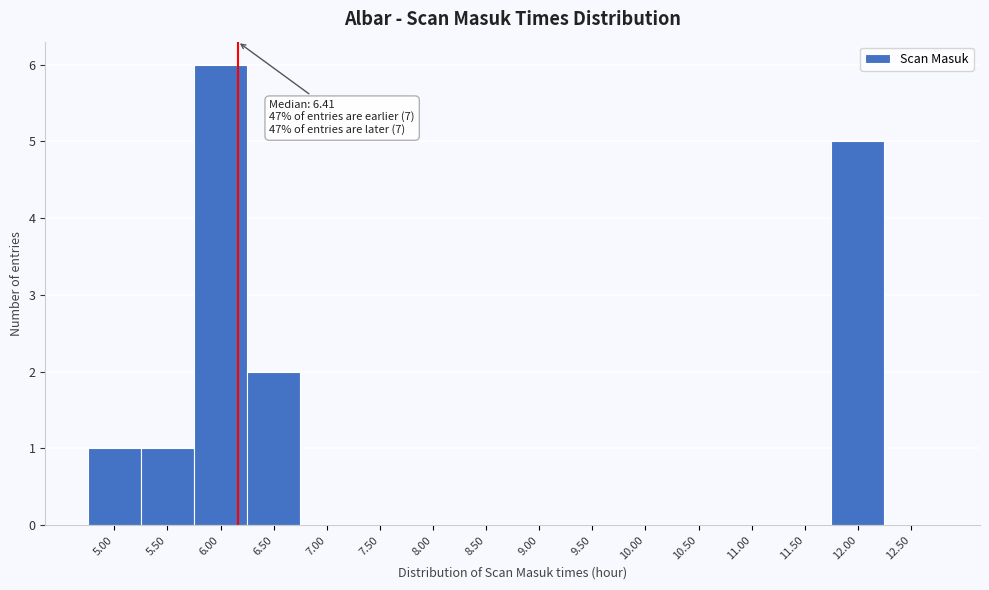

Reading left to right, what are all the values shown in this chart?

5.00=1	5.50=1	6.00=6	6.50=2	7.00=0	7.50=0	8.00=0	8.50=0	9.00=0	9.50=0	10.00=0	10.50=0	11.00=0	11.50=0	12.00=5	12.50=0